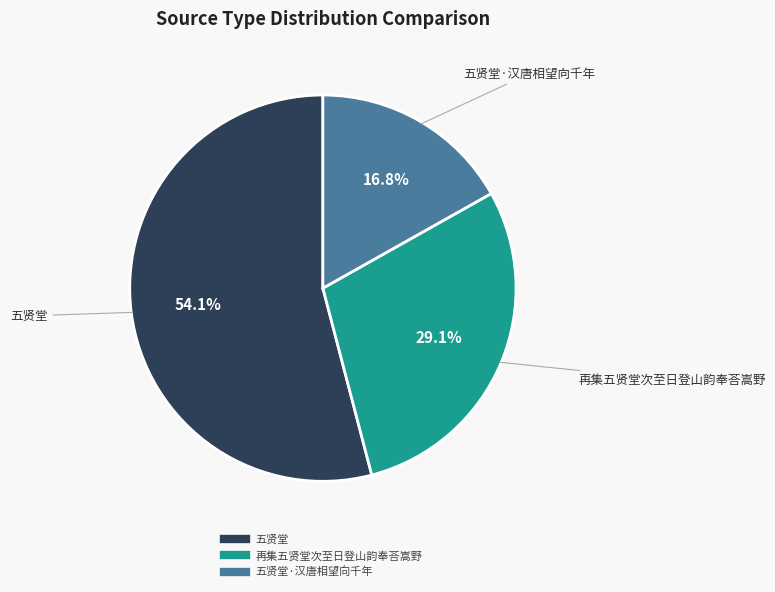

Is there any slice that represents more than half of the pie?

Yes